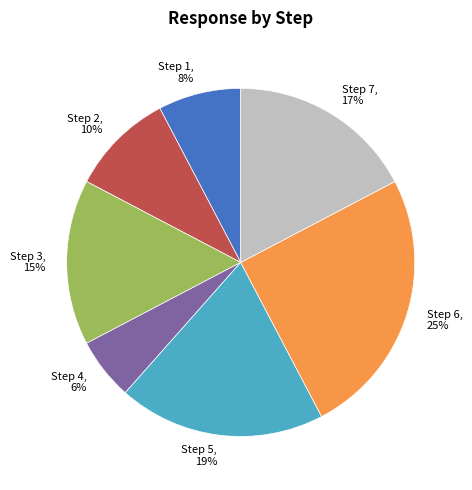

Rank the categories by value from highest to lowest.

Step 6, Step 5, Step 7, Step 3, Step 2, Step 1, Step 4